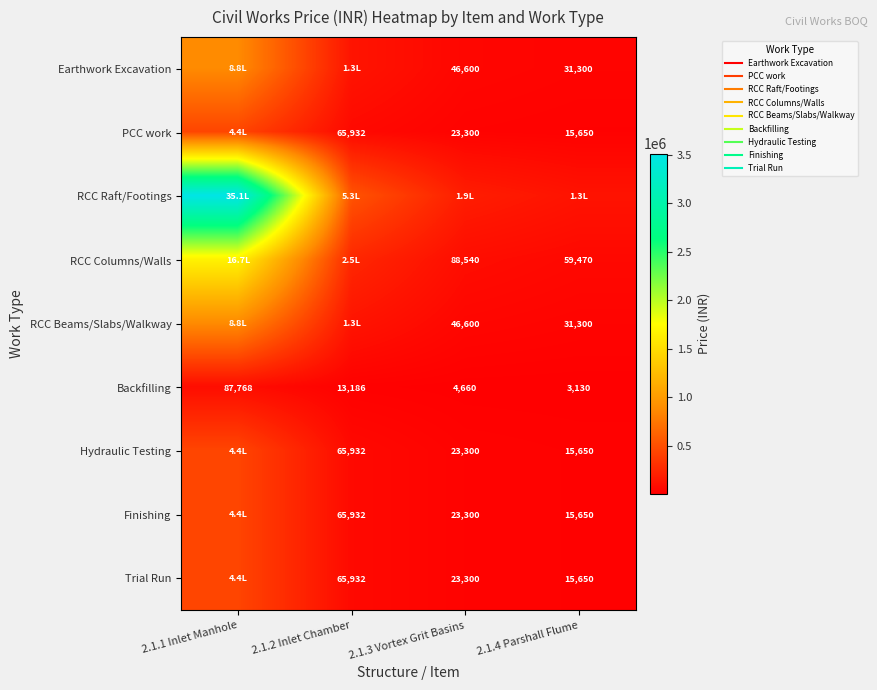

How many values in the Finishing series are below 65932?

2